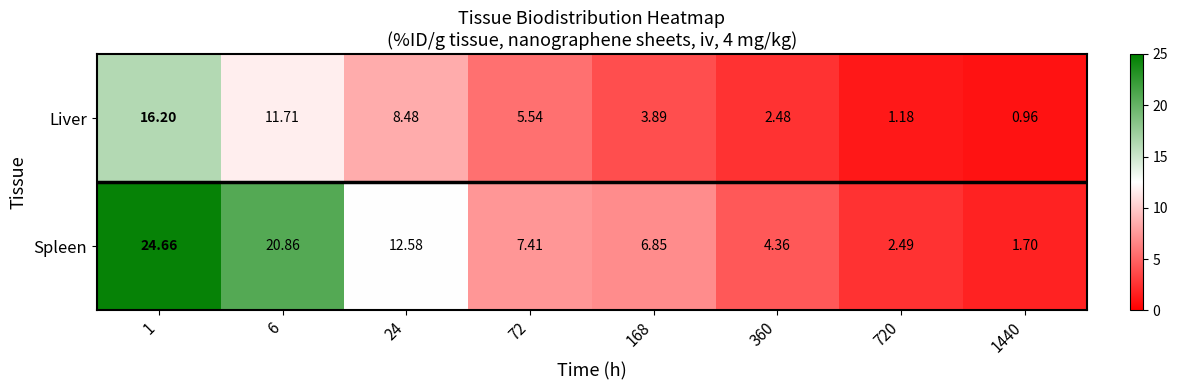

How many values in the Liver series are below 5?

4